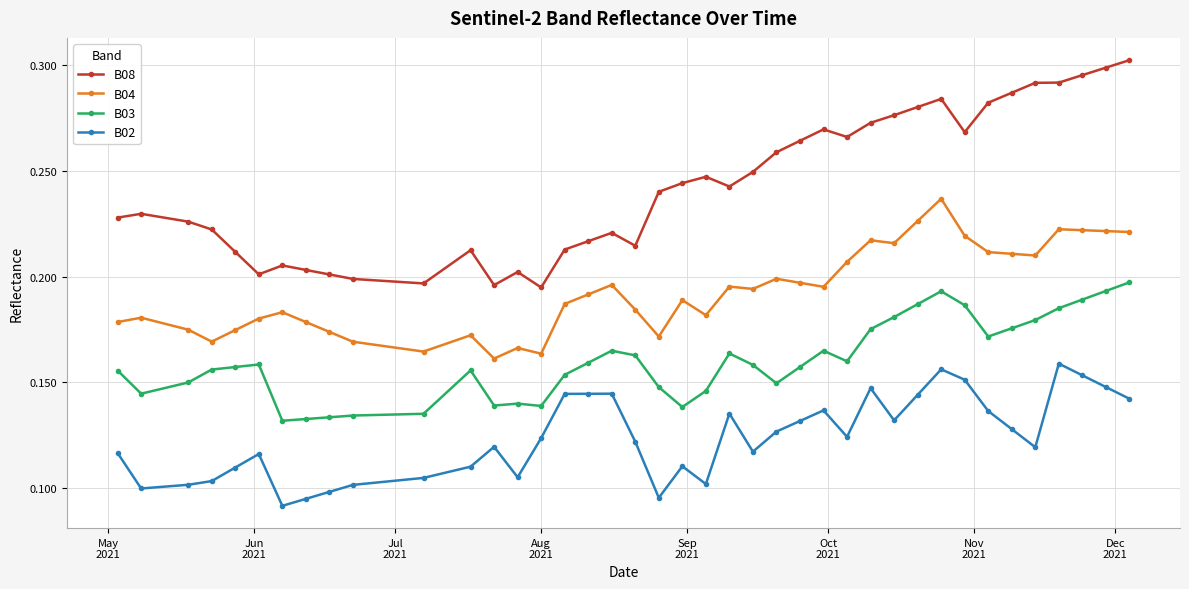

True or false: B03 and B04 intersect in this chart.

False